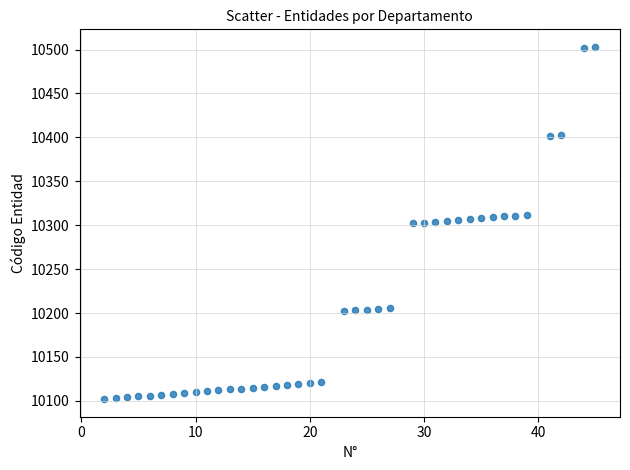

What is the range of X values (max minus min)?

43